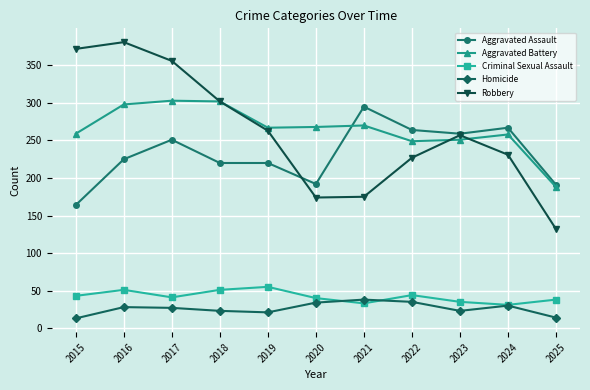

At which category does Aggravated Assault reach its first local peak?

2017